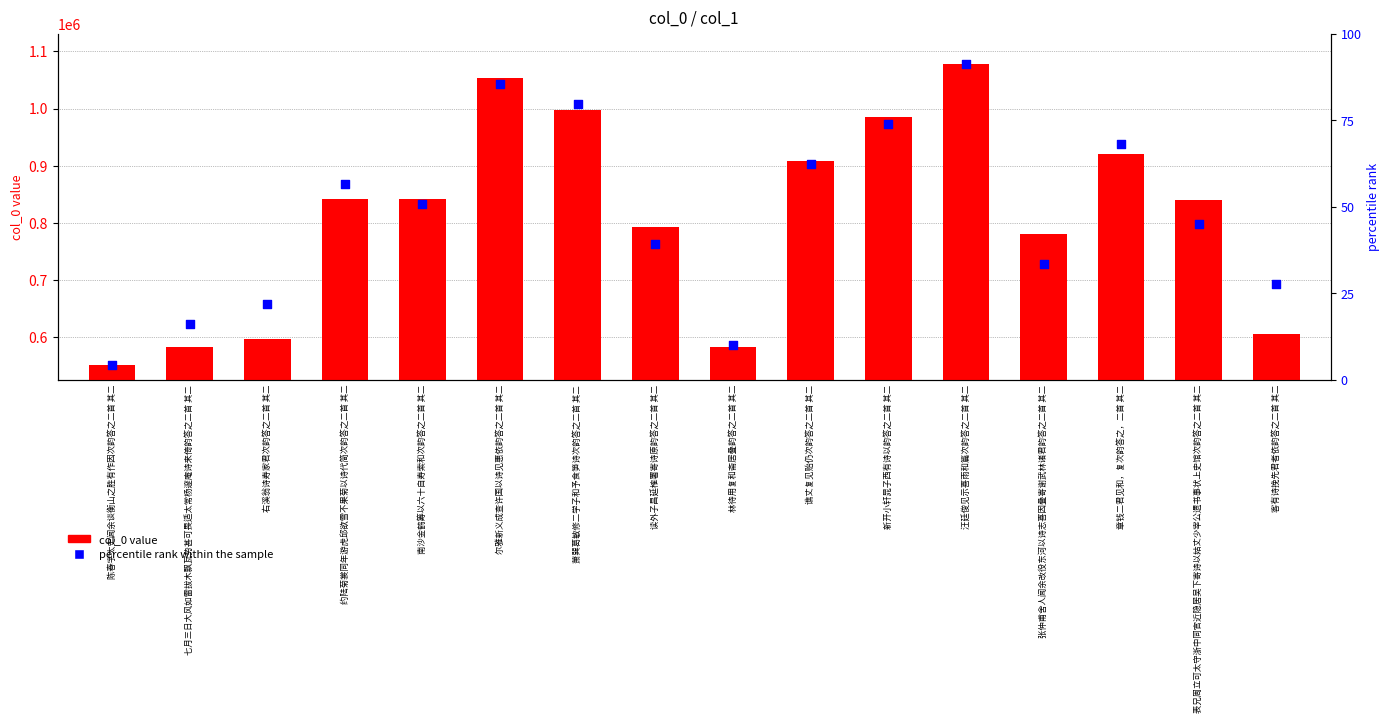

Which series contains the highest Y value?

col_0 value